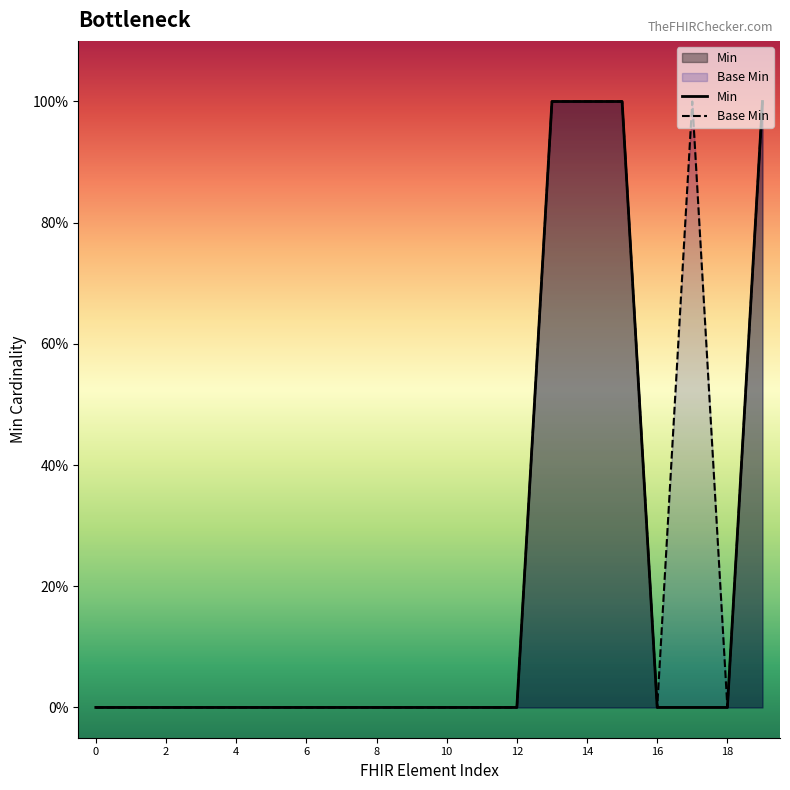

True or false: Min and Base Min cross at least once.

False